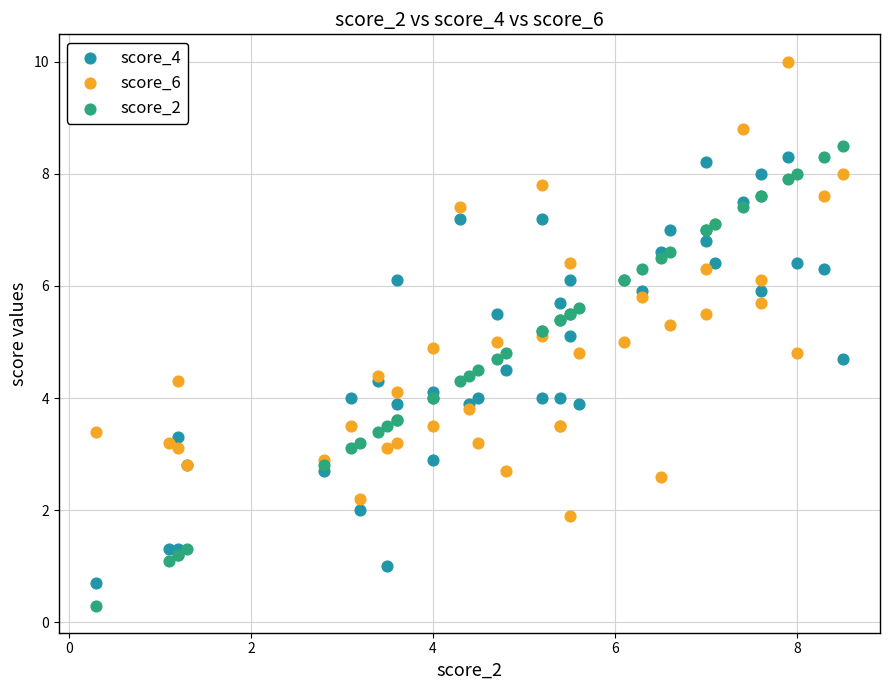

What is the X range (max minus min) for the scatter plot?

8.2